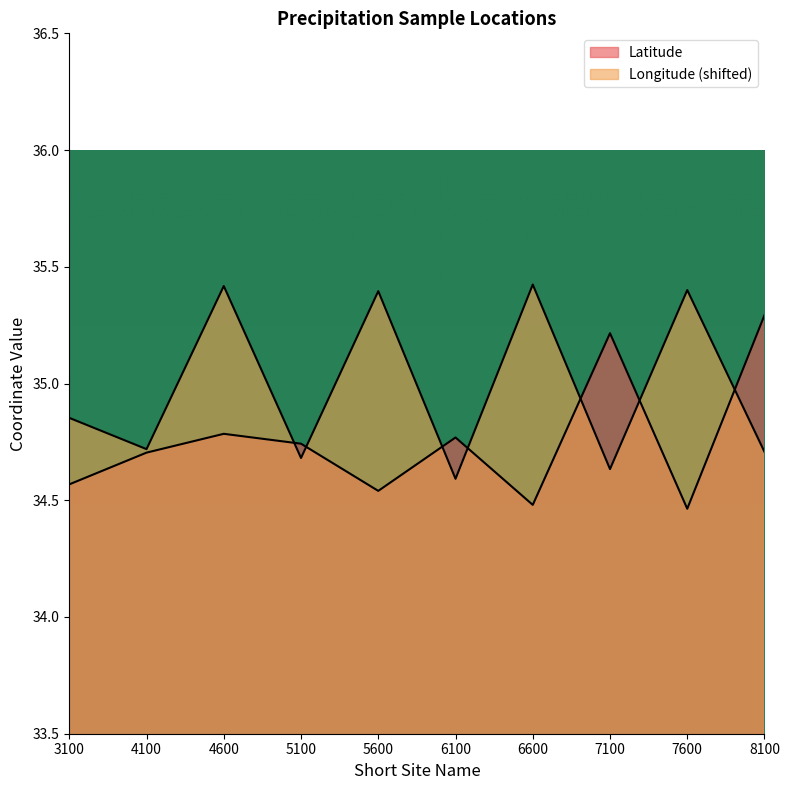

Reading left to right, list all the values displayed in this chart.

Latitude: 34.6	34.7	34.8	34.7	34.5	34.8	34.5	35.2	34.5	35.3
Longitude: 34.9	34.7	35.4	34.7	35.4	34.6	35.4	34.6	35.4	34.7